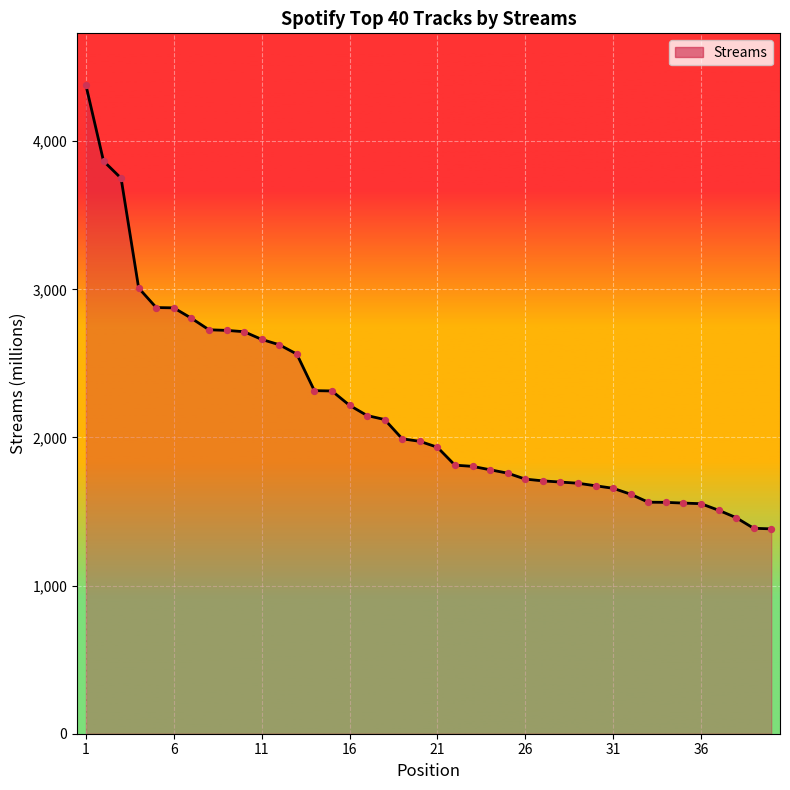

What is the difference between the maximum and minimum values?

2995